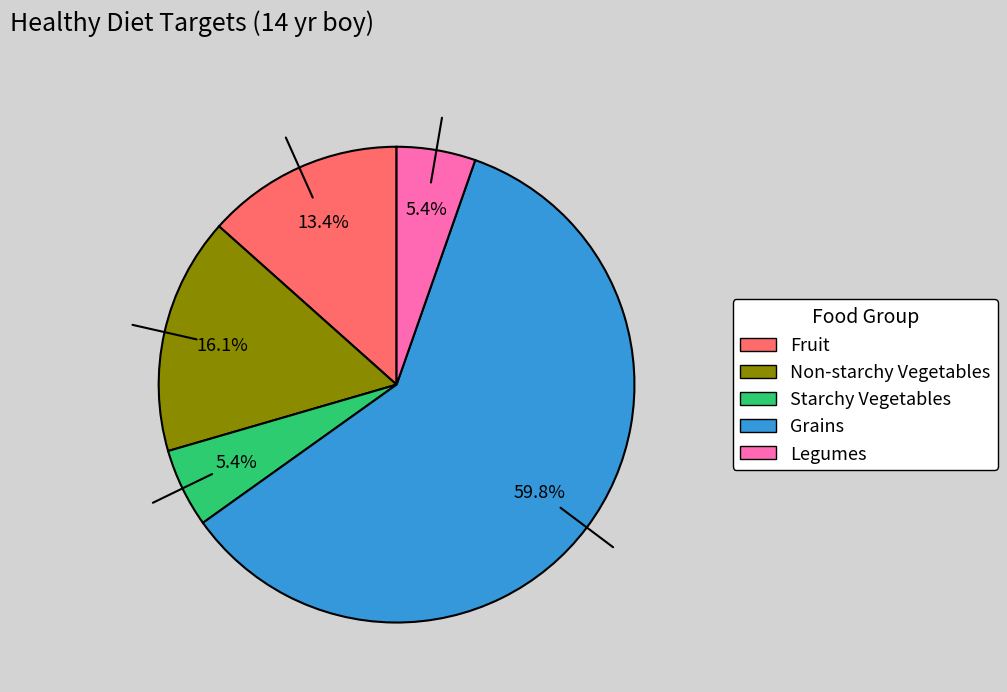

How many slices are in this pie chart?

5